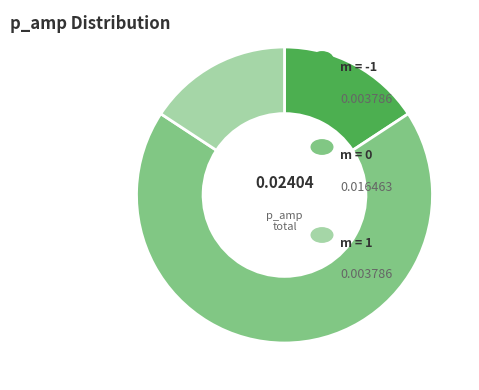

Is there a majority slice in this chart?

Yes